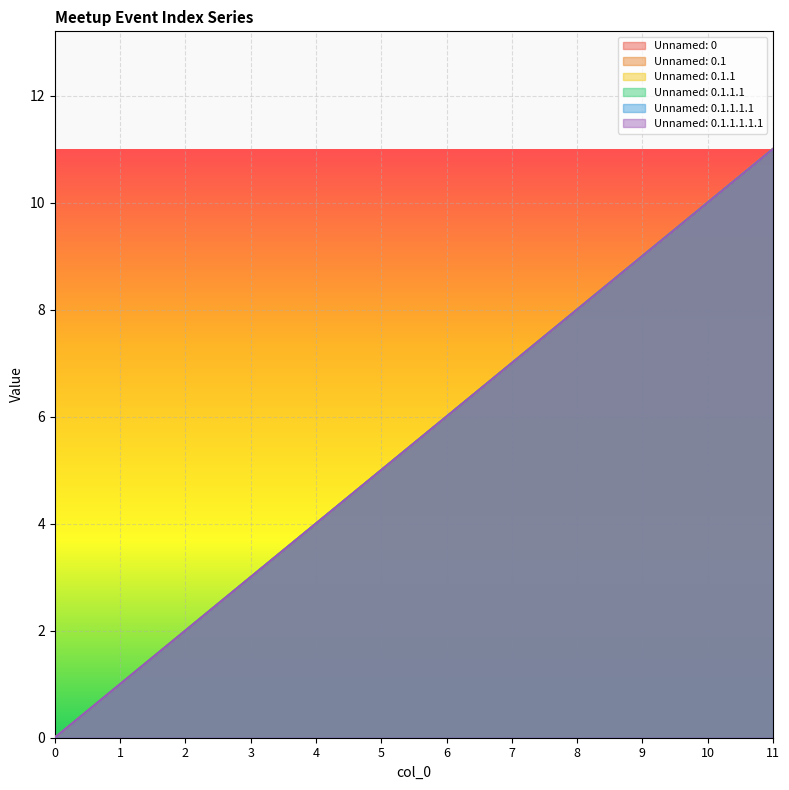

Which series has the widest spread of values?

Unnamed: 0